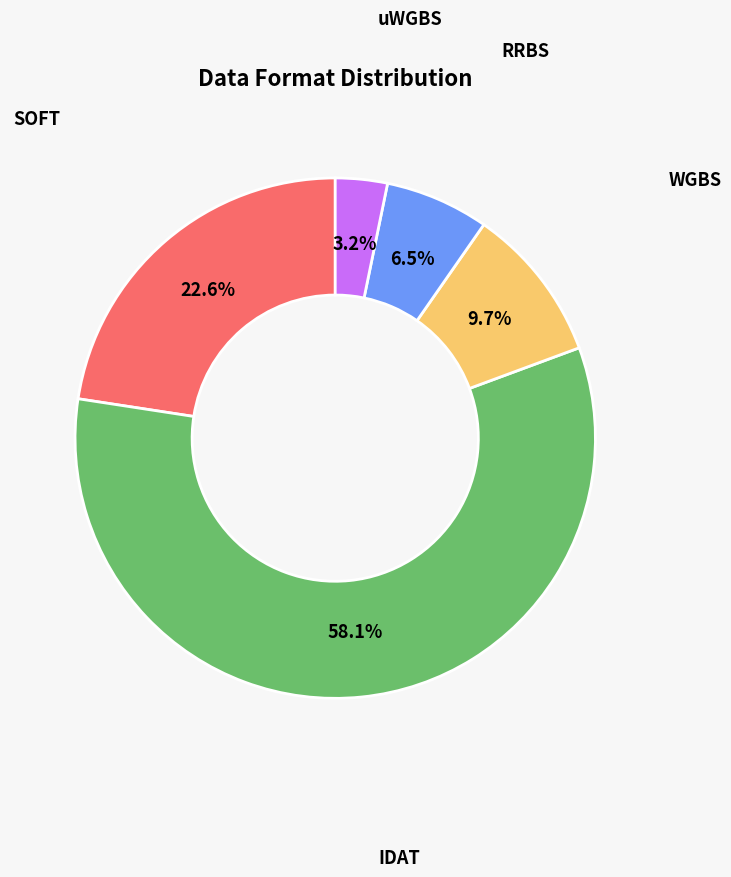

Does any single category account for the majority?

Yes